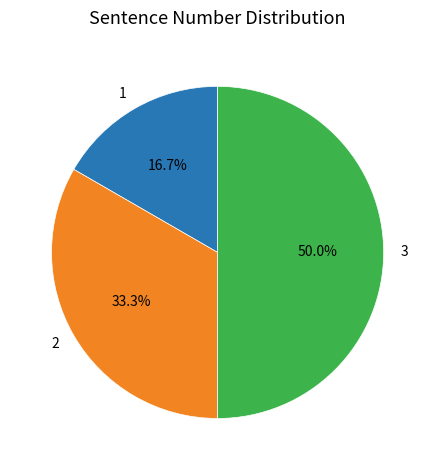

What is the total percentage of 3 and 2?

83.3%